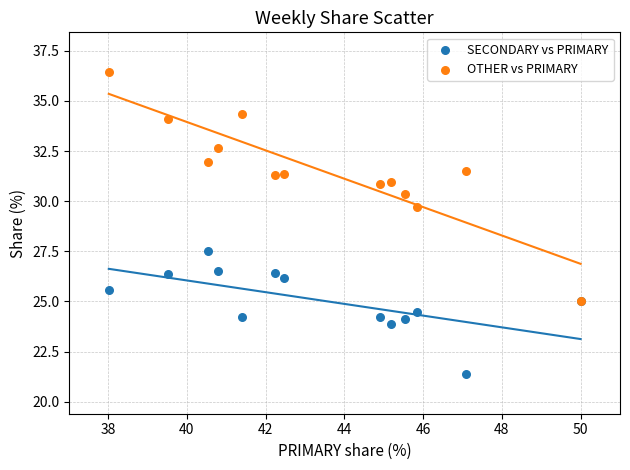

Across all series, what Y value is closest to 28?

27.5